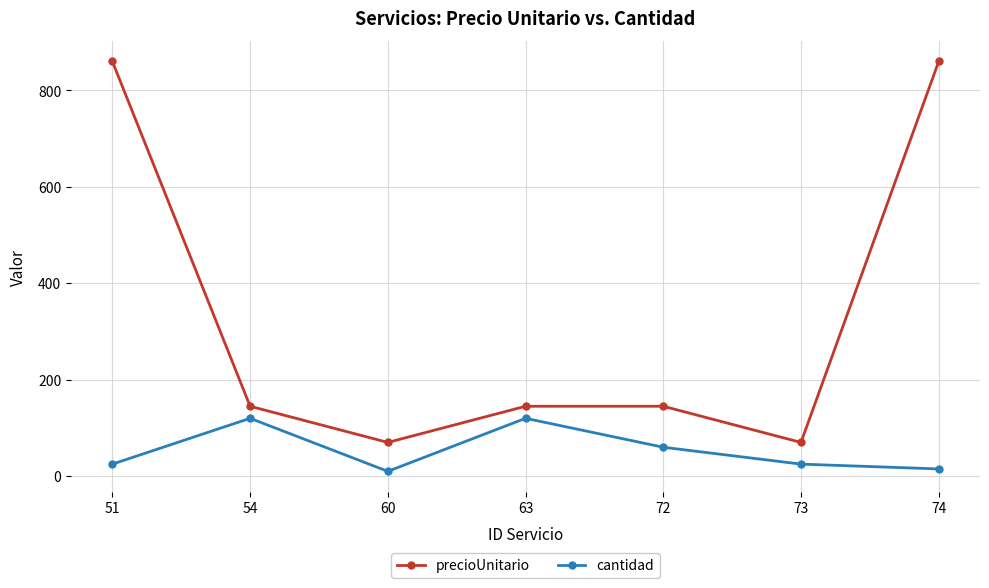

Which series has the largest range (max minus min)?

precioUnitario